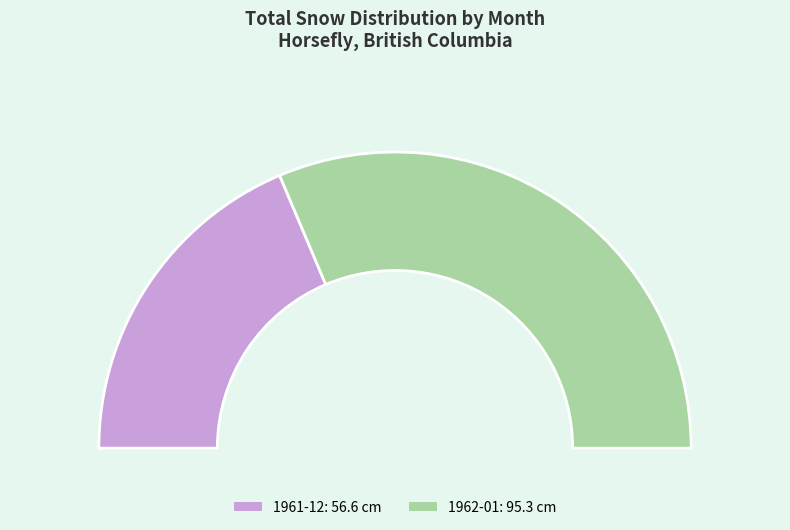

The 1962-01 slice represents 63% of the pie. True or false?

True